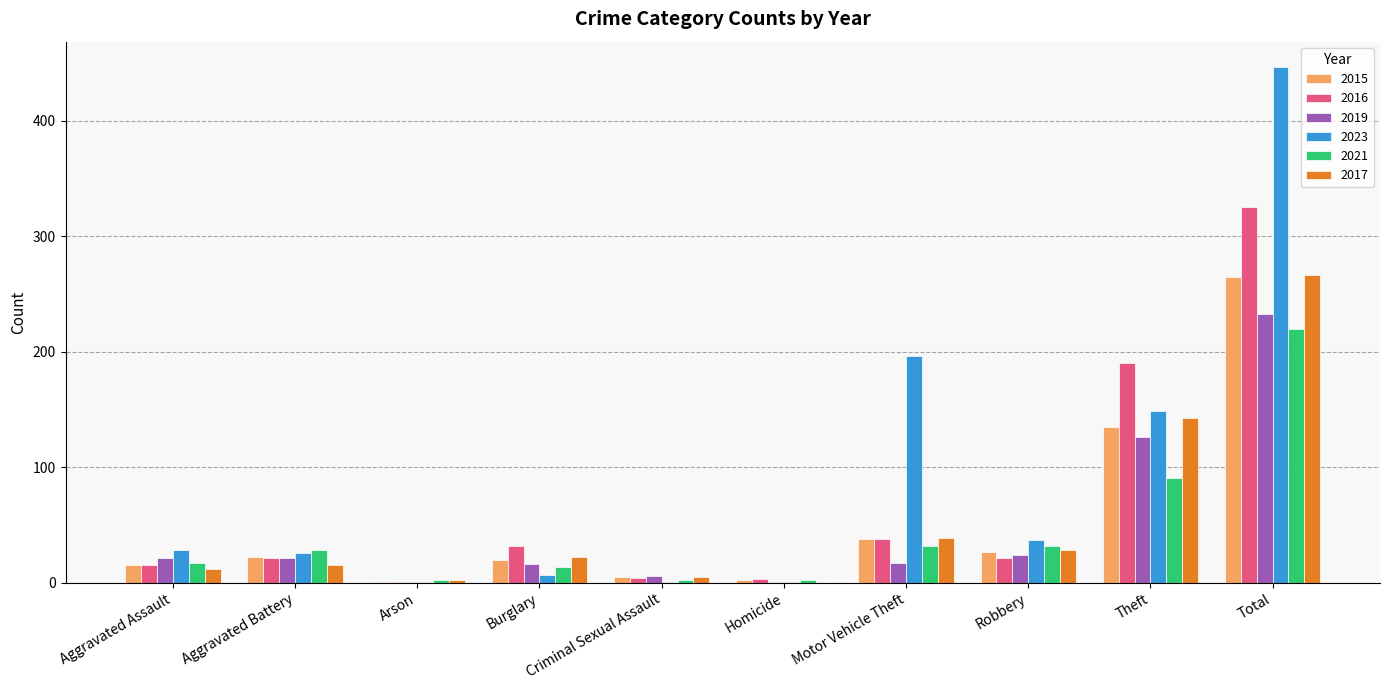

What is the sum of the 2023 values at Robbery and Total?

483